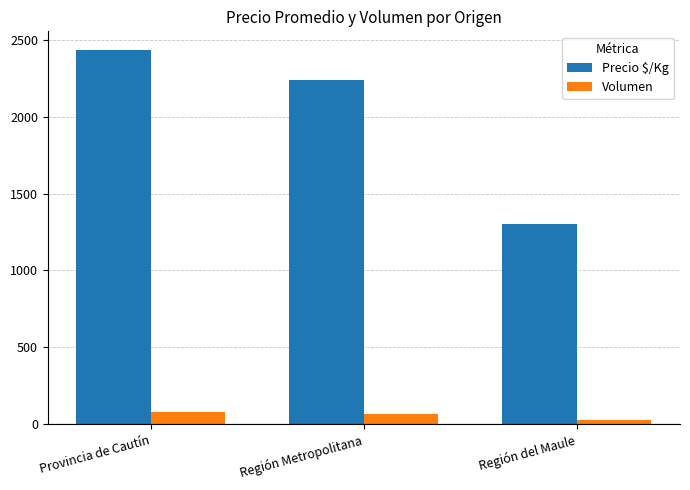

Which series has the largest range (max minus min)?

Precio $/Kg